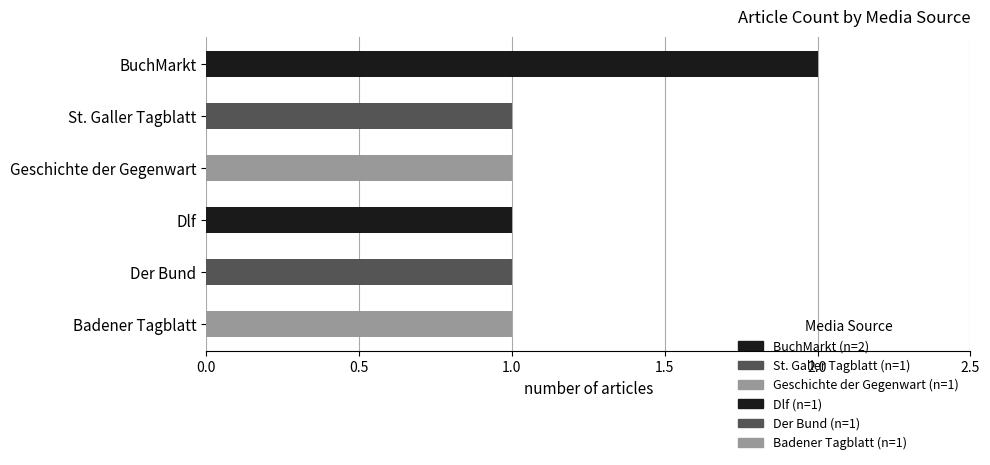

What is the sum of all values?

7